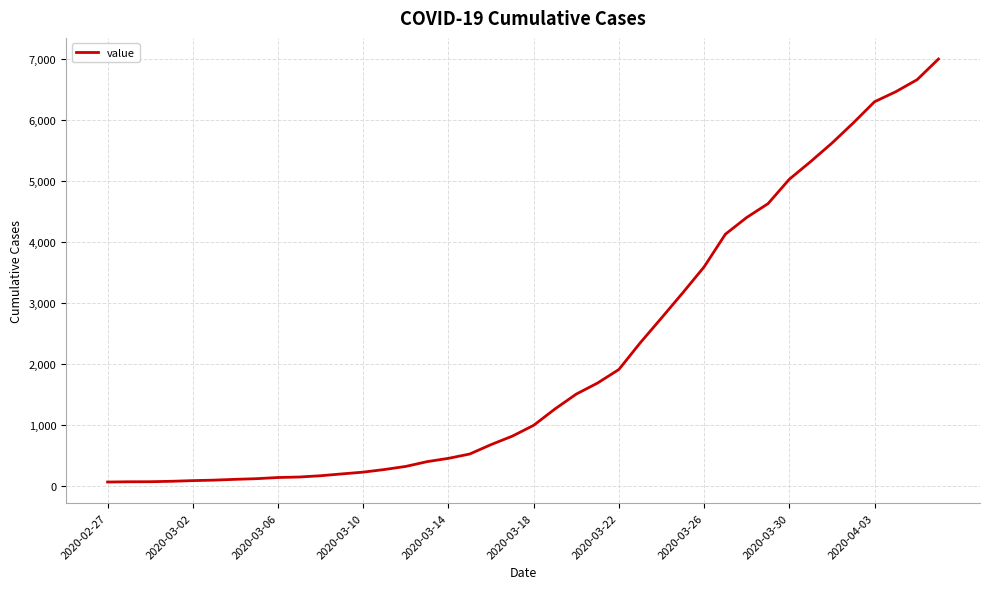

What is the difference between the second highest and minimum values?

6593